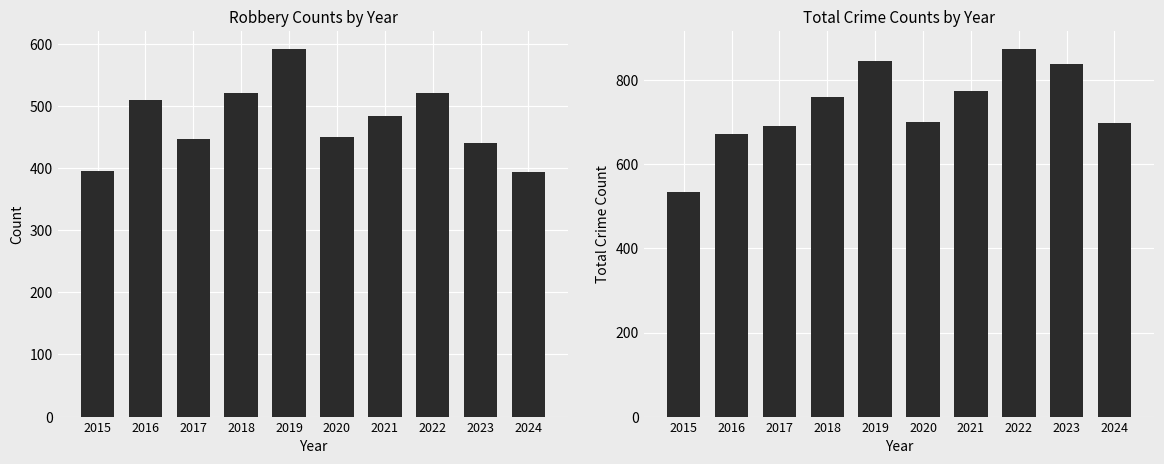

What is the value of the Total bar at the 8th from the left?

874